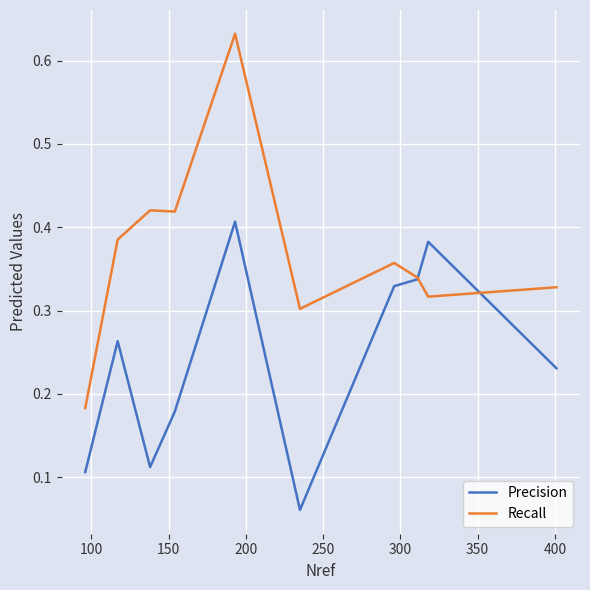

Which series has the widest spread of values?

Recall